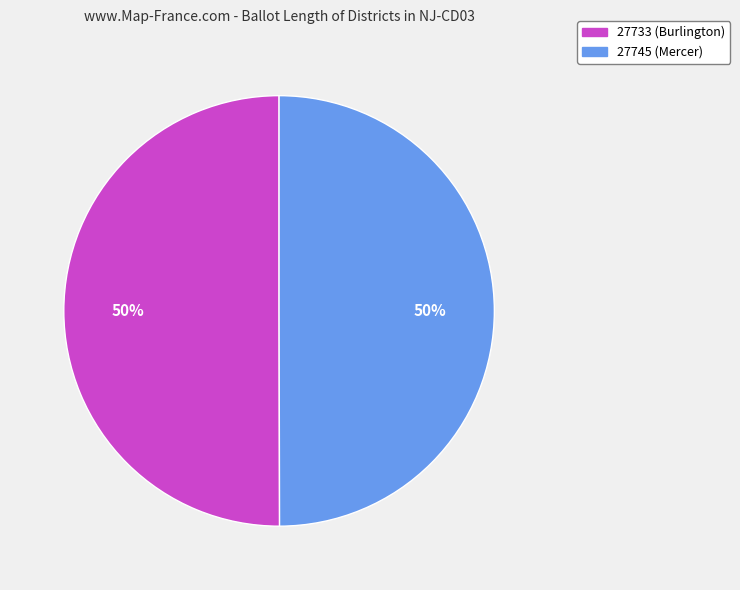

To the nearest percent, what percentage of the pie is 27745 (Mercer)?

50%